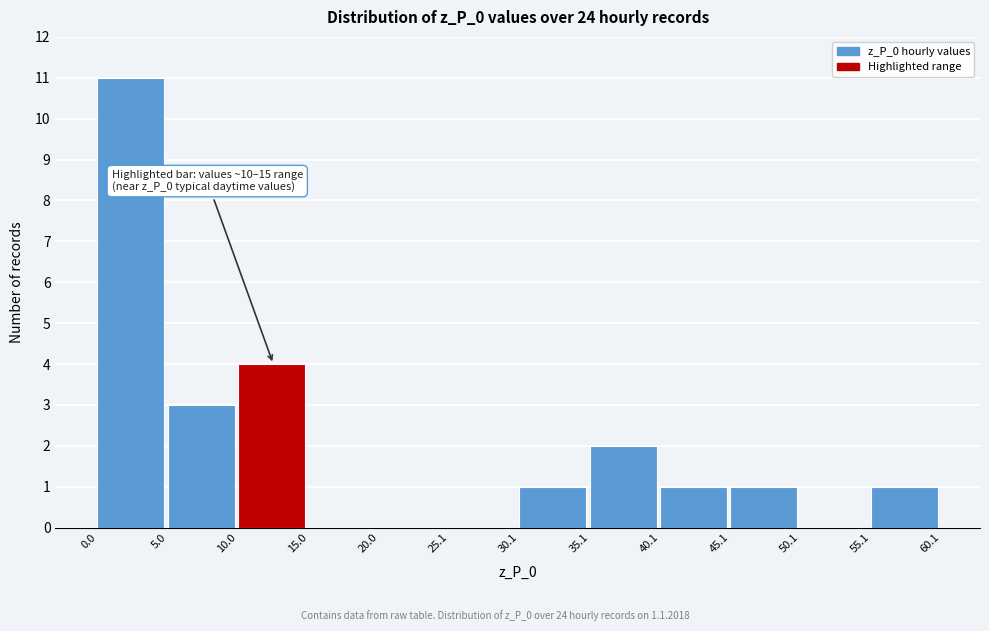

Which range on the x-axis has the tallest bar?

0.0 to 5.0